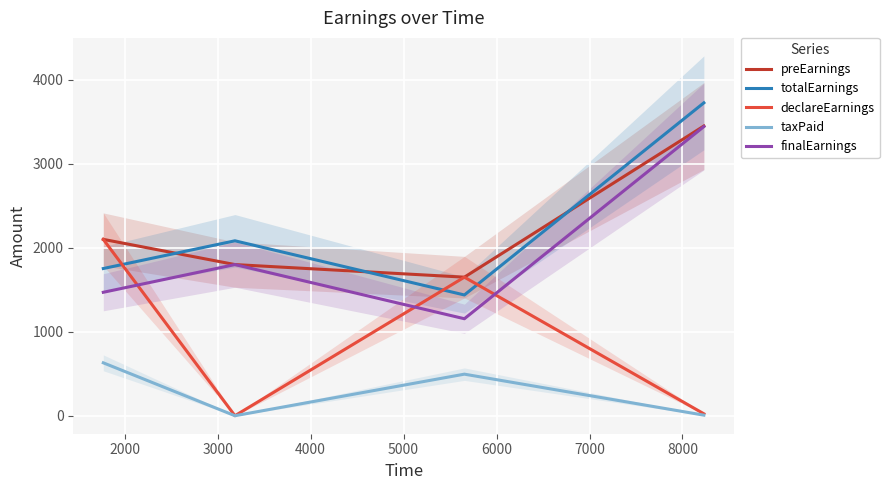

True or false: declareEarnings and totalEarnings cross at least once.

True